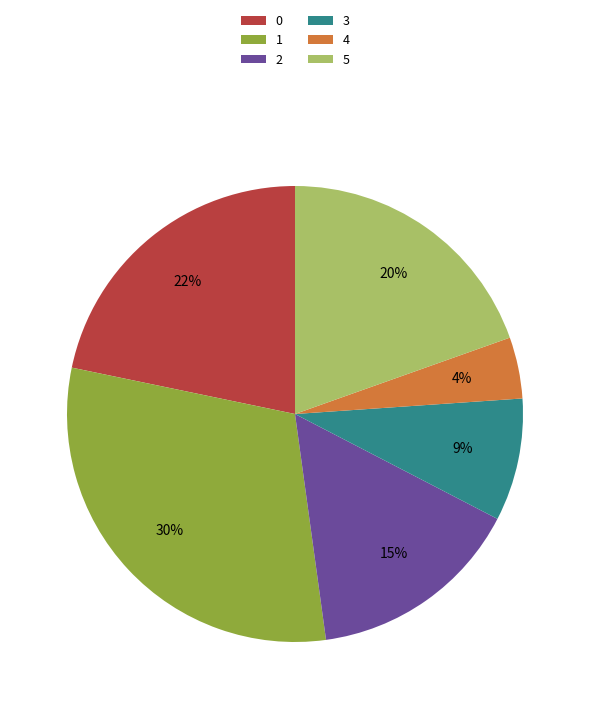

To the nearest percent, what is the combined percentage of 0 and 1?

52%